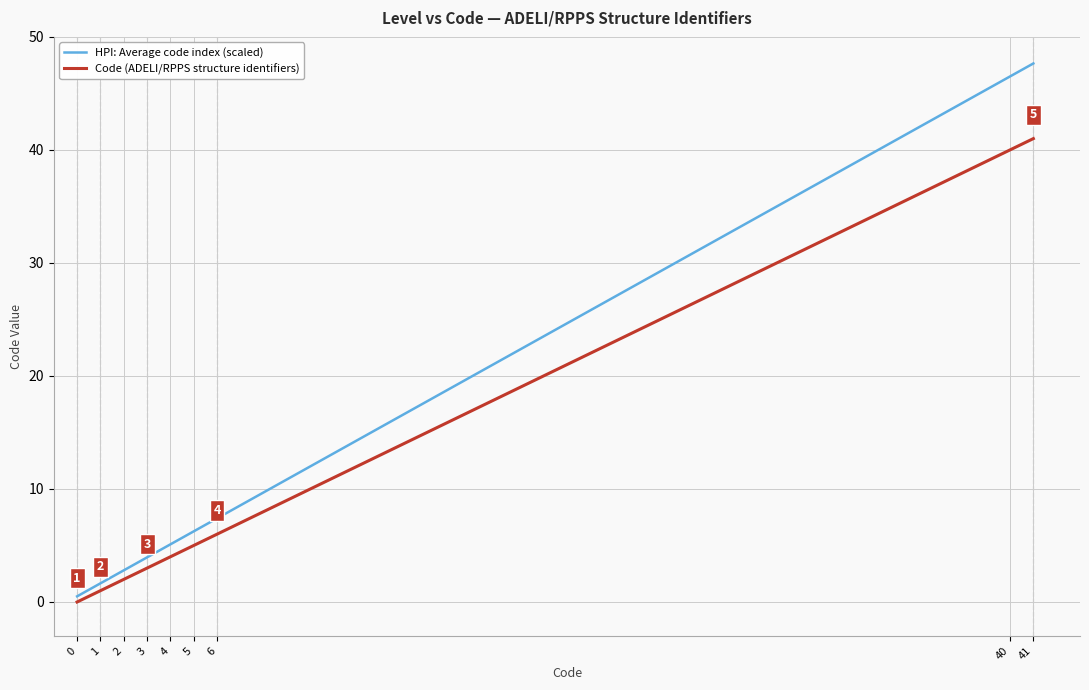

Which series changed the most between 40 and 41?

HPI: Average code index (scaled)